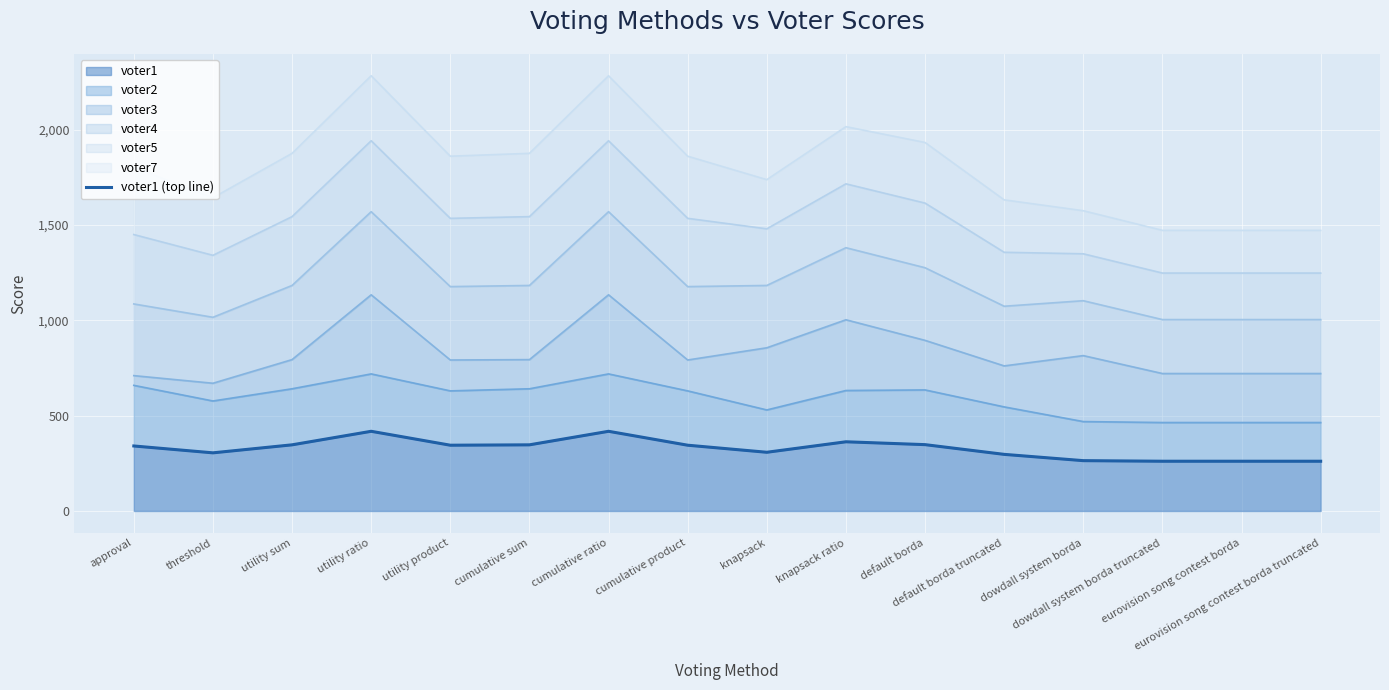

The value at default borda is 348. True or false?

True